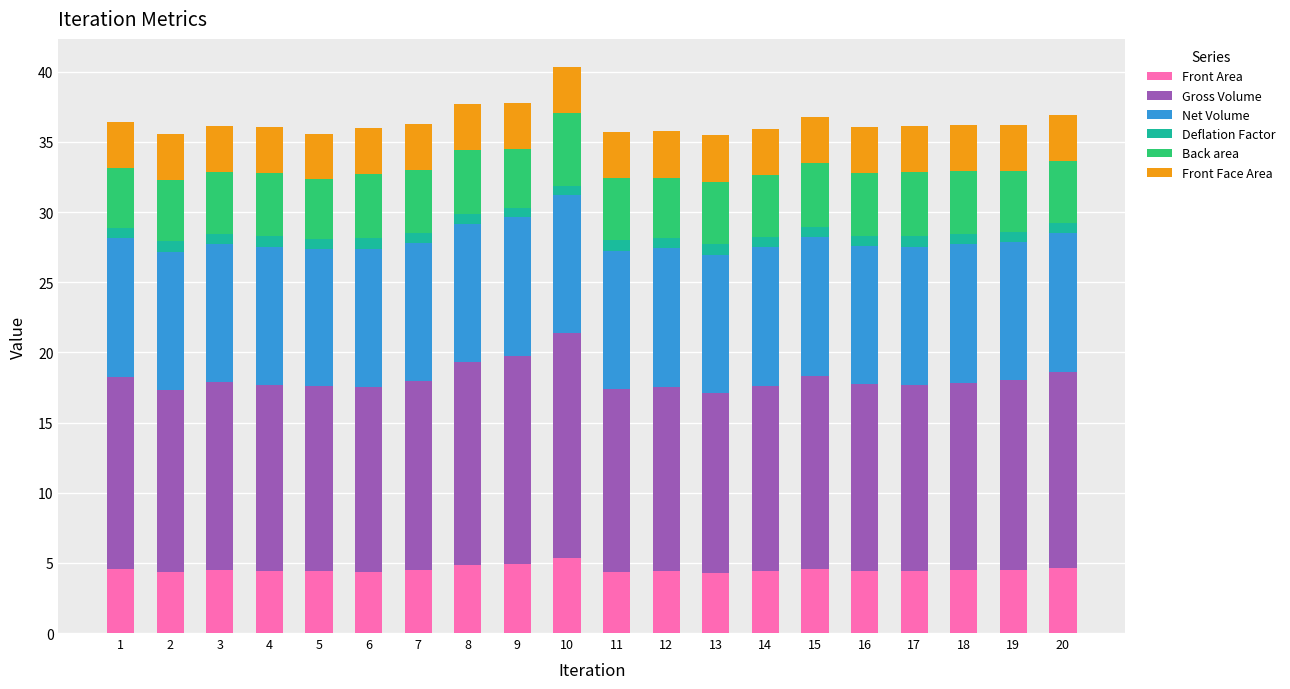

What is the average value of the Front Area series?

4.5